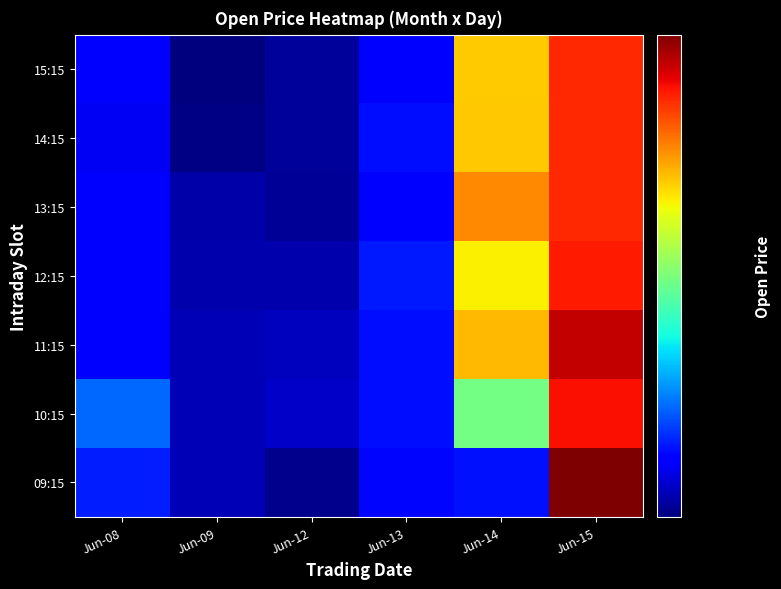

Reading left to right, transcribe all the data shown in this chart.

09:15: Jun-08=331.0	Jun-09=322.7	Jun-12=319.8	Jun-13=329.1	Jun-14=329.9	Jun-15=405.9
10:15: Jun-08=336.9	Jun-09=322.6	Jun-12=323.6	Jun-13=329.8	Jun-14=358.9	Jun-15=395.5
11:15: Jun-08=327.4	Jun-09=322.7	Jun-12=323.2	Jun-13=329.8	Jun-14=378.8	Jun-15=399.9
12:15: Jun-08=328.1	Jun-09=322.0	Jun-12=322.1	Jun-13=330.6	Jun-14=373.4	Jun-15=394.4
13:15: Jun-08=328.4	Jun-09=321.8	Jun-12=320.4	Jun-13=328.4	Jun-14=383.5	Jun-15=393.0
14:15: Jun-08=327.0	Jun-09=319.4	Jun-12=320.7	Jun-13=329.8	Jun-14=377.1	Jun-15=393.0
15:15: Jun-08=327.6	Jun-09=318.8	Jun-12=320.7	Jun-13=328.7	Jun-14=377.0	Jun-15=393.0